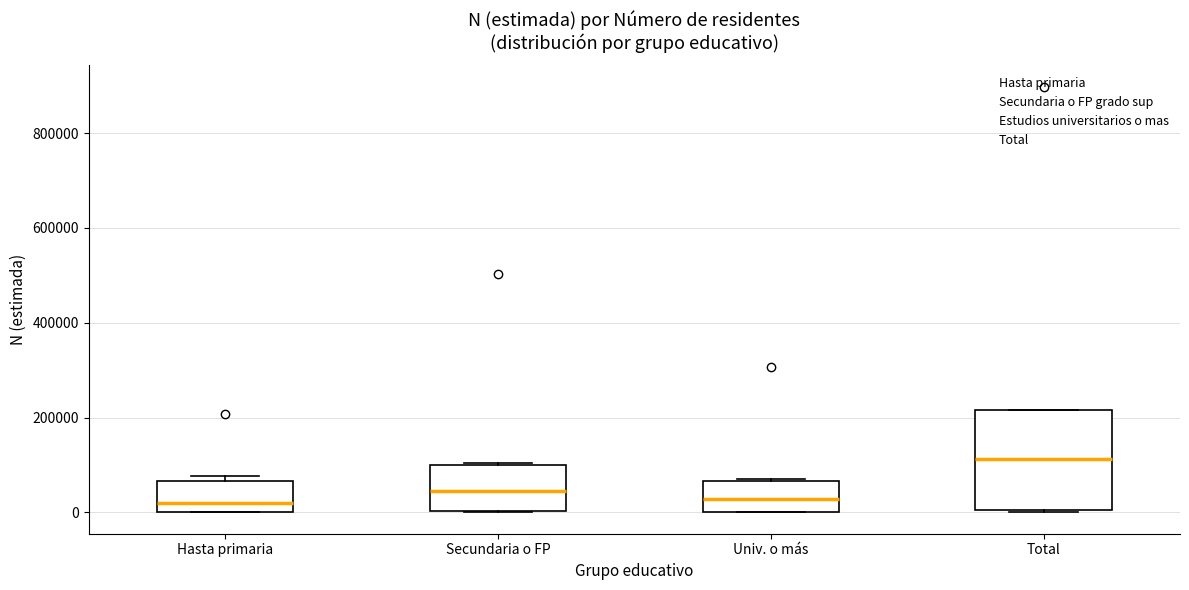

Where is the upper edge of the box for Hasta primaria on the y-axis? The values are not printed on the chart, so give them approximately, as read against the axis.

60000